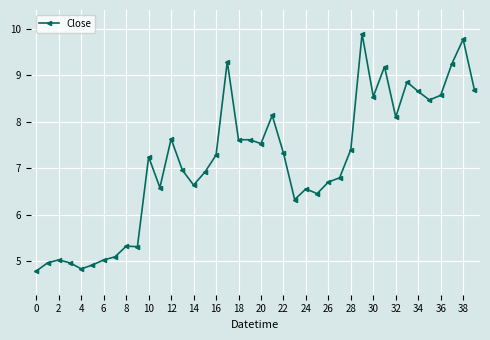

What is the difference between the maximum and minimum values?

5.1